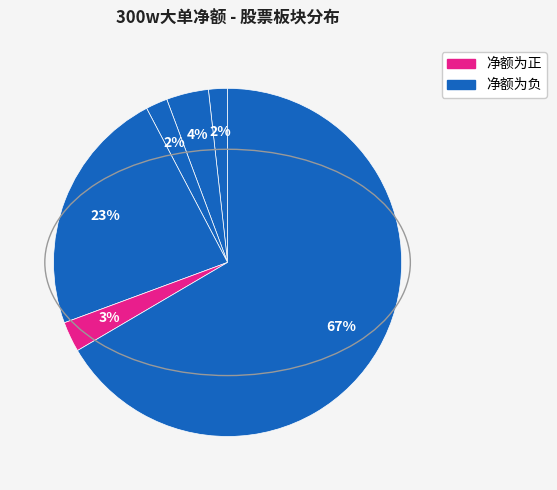

Count the number of slices in the pie.

6